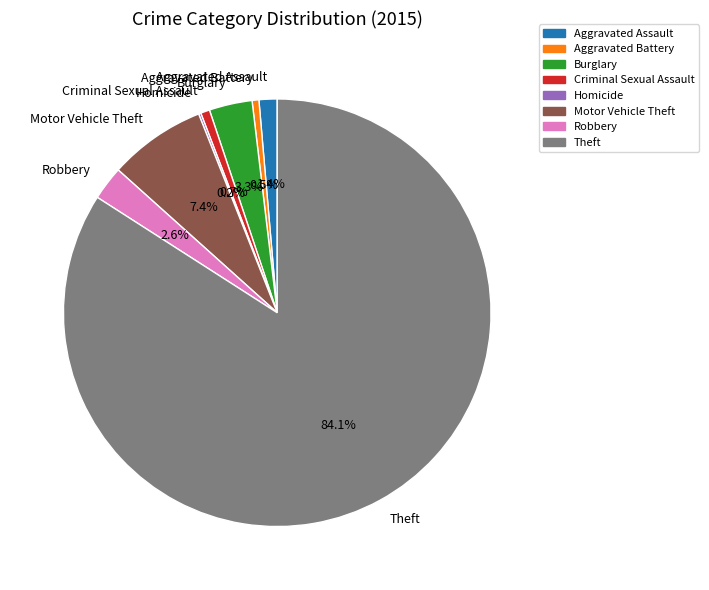

Combined, do Robbery and Motor Vehicle Theft account for over 50%?

No